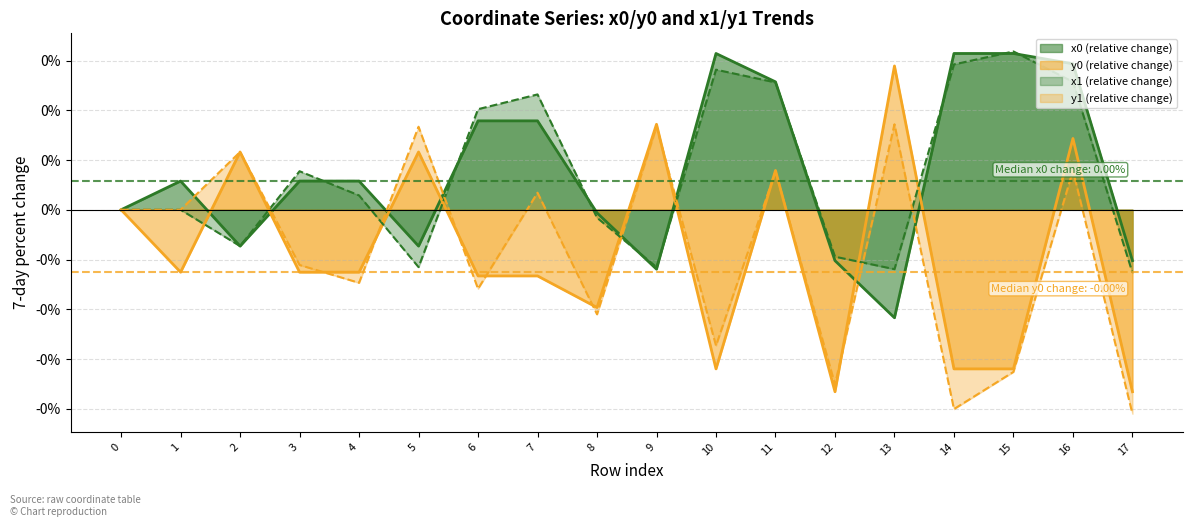

At how many categories does at least one series exceed 0?

14